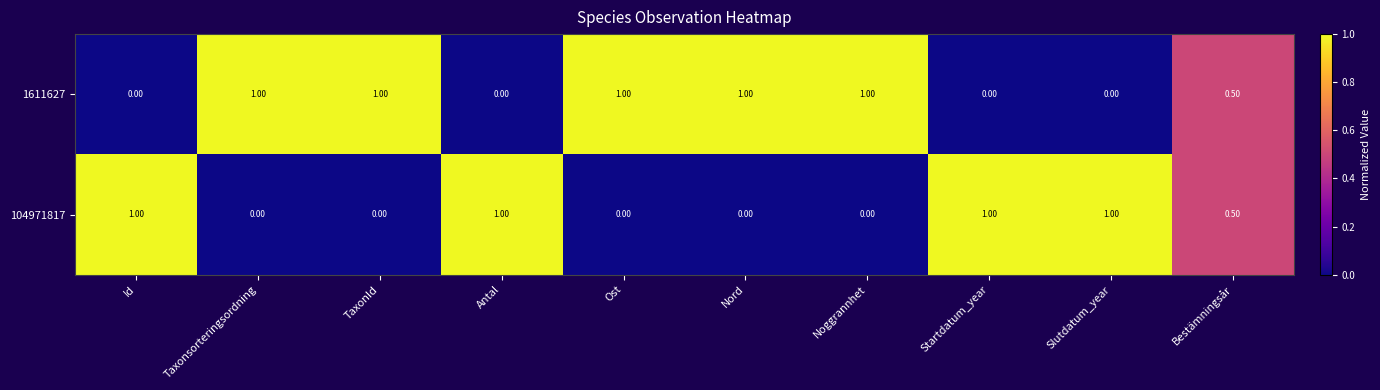

What is the total value across all series at Ost?

1.0